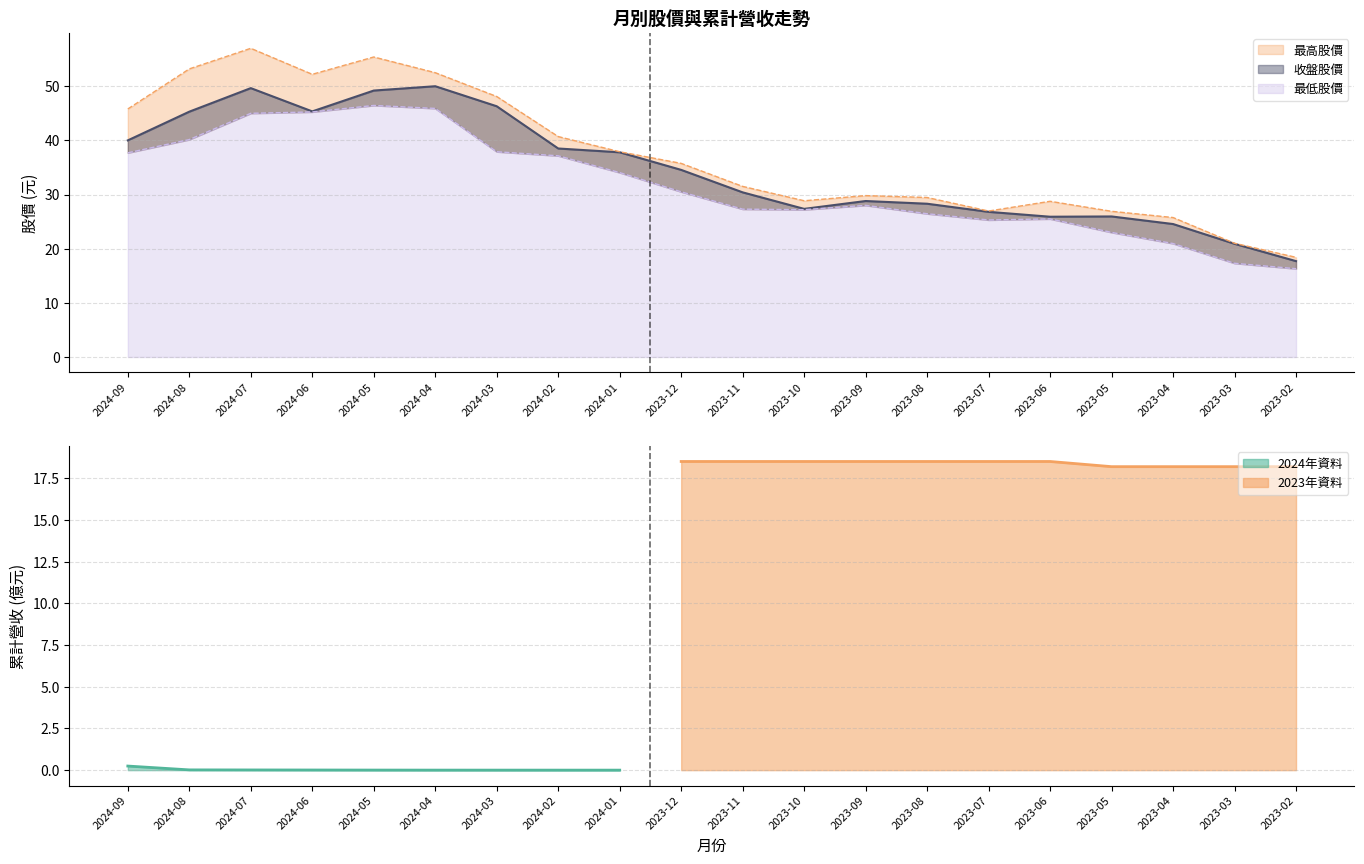

What is the difference between the 最高股價 values at 2023-05 and 2024-07?

30.1